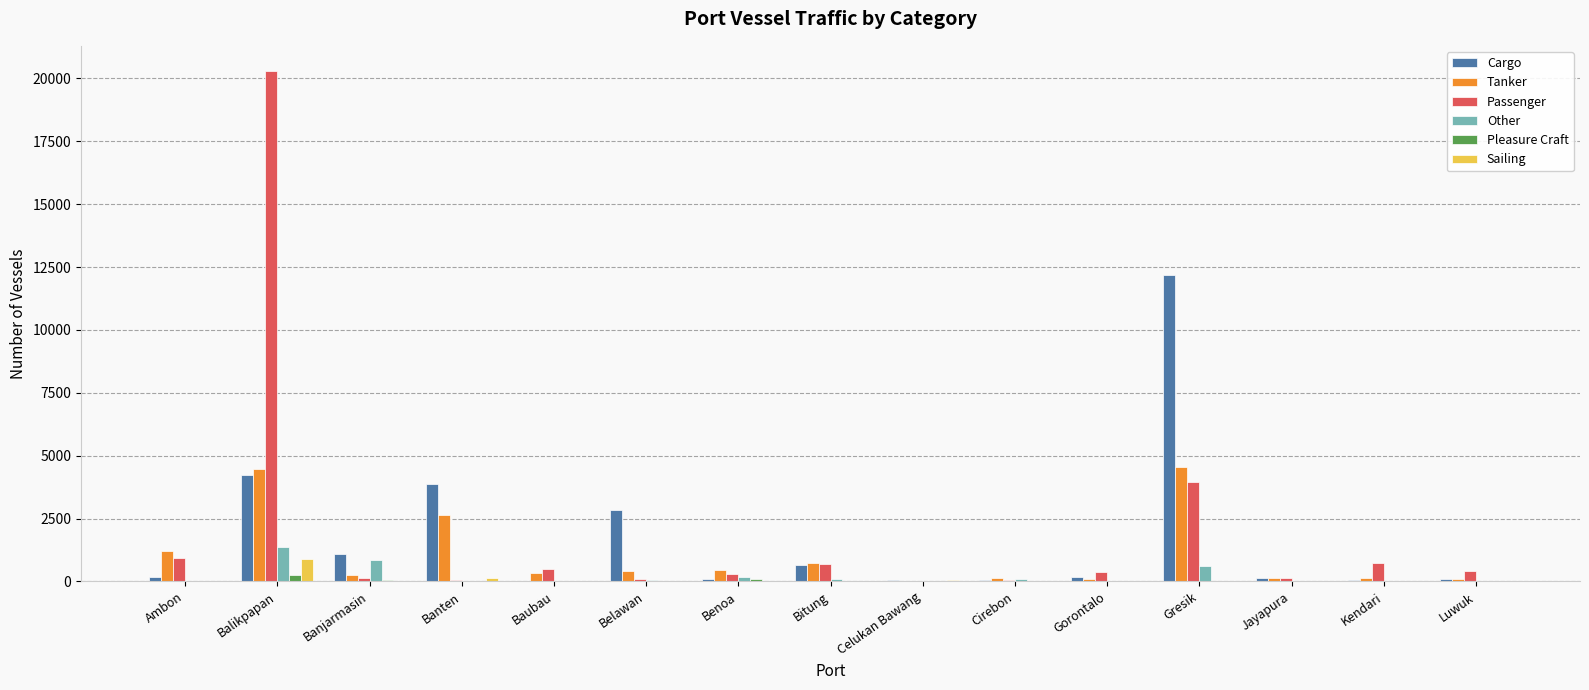

True or false: Tanker has a value of 4626 at Banten.

False